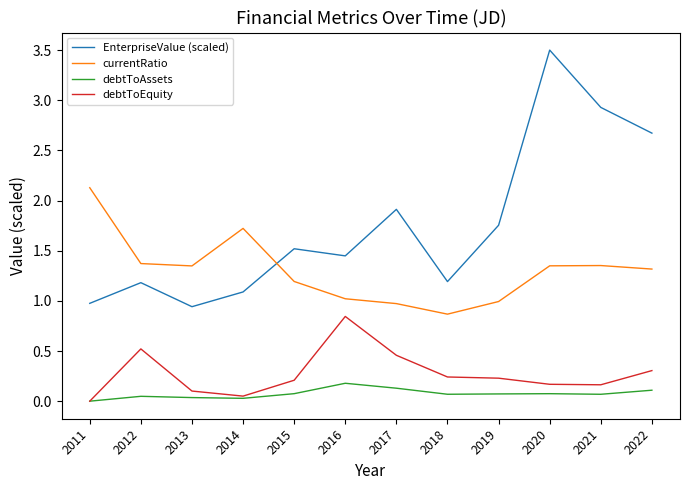

The value of EnterpriseValue (scaled) at 2021 is 1.2. True or false?

False